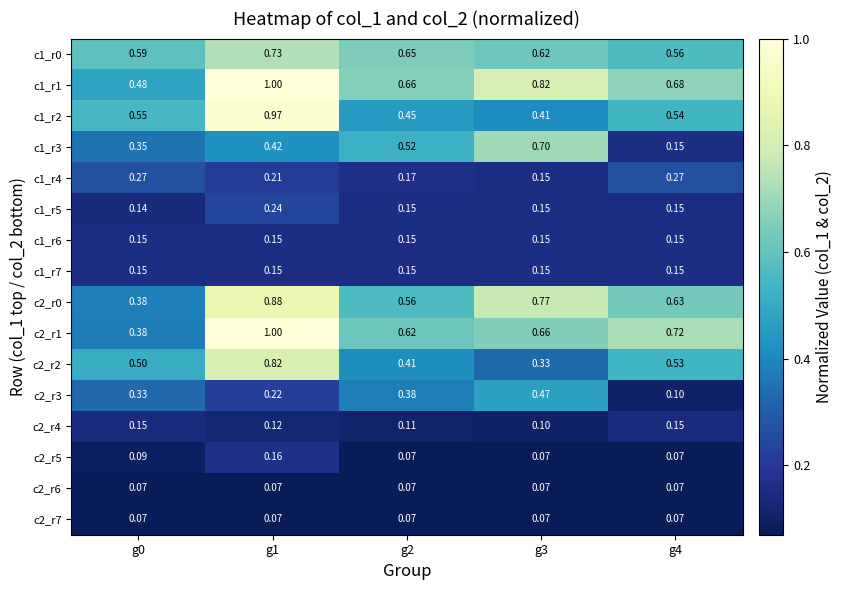

Is the value of c1_r6 at g4 greater than the value of c2_r4 at g2?

Yes